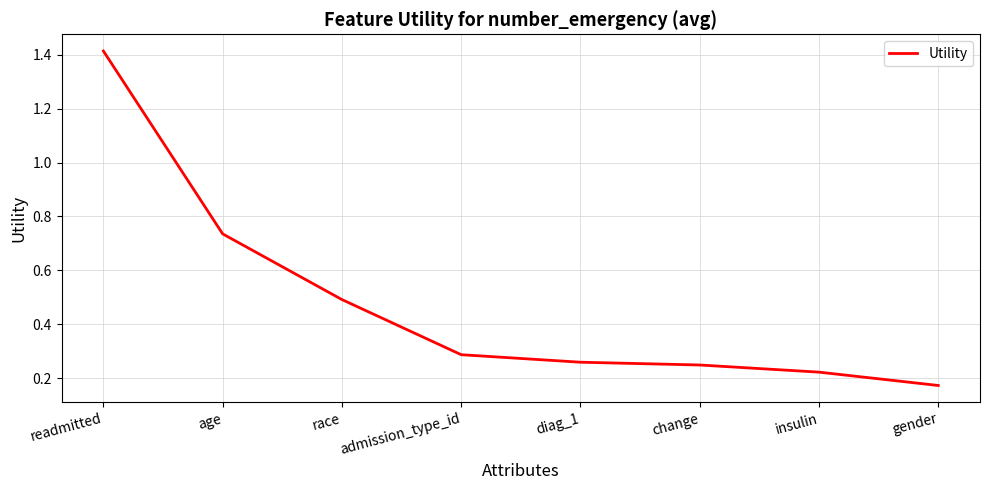

At which label is the value closest to 0?

gender